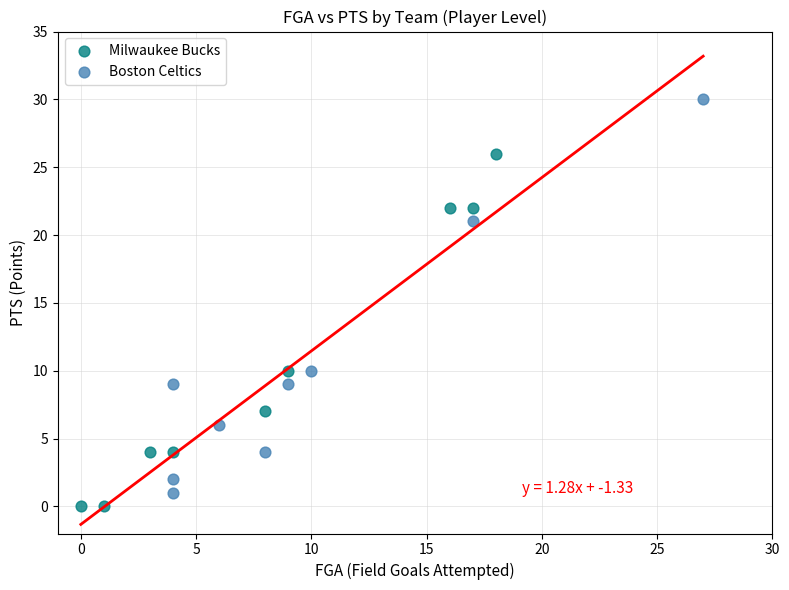

Which series has the largest Y range (max minus min)?

Boston Celtics